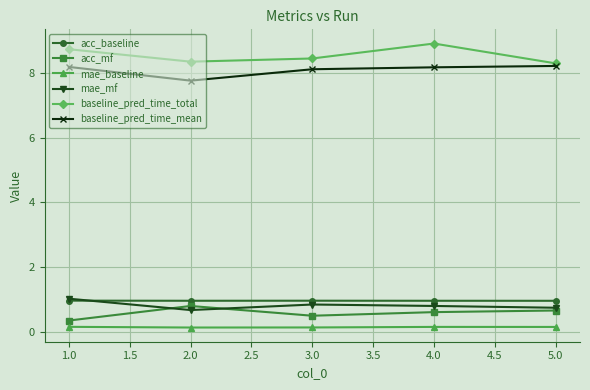

Which series has the widest spread of values?

baseline_pred_time_total